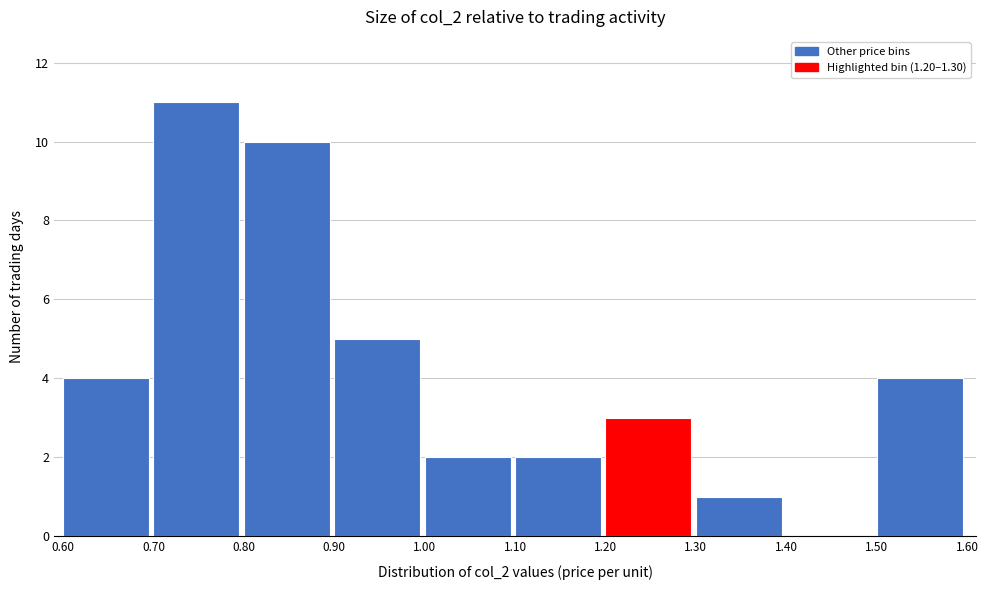

Reading left to right, transcribe this chart: for each bar, give the range it covers on the x-axis and its height. The values are not printed on the chart, so give them approximately, as read against the axis.

0.60 to 0.70: 4
0.70 to 0.80: 11
0.80 to 0.90: 10
0.90 to 1.00: 5
1.00 to 1.10: 2
1.10 to 1.20: 2
1.20 to 1.30: 3
1.30 to 1.40: 1
1.40 to 1.50: 0
1.50 to 1.60: 4